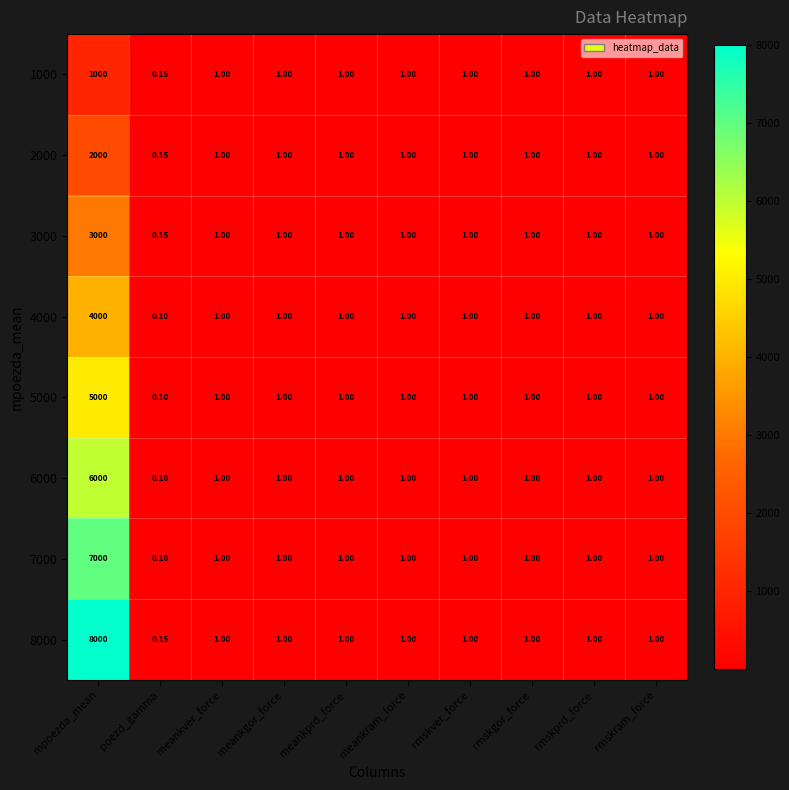

At which category is the sum across all series the highest?

mpoezda_mean